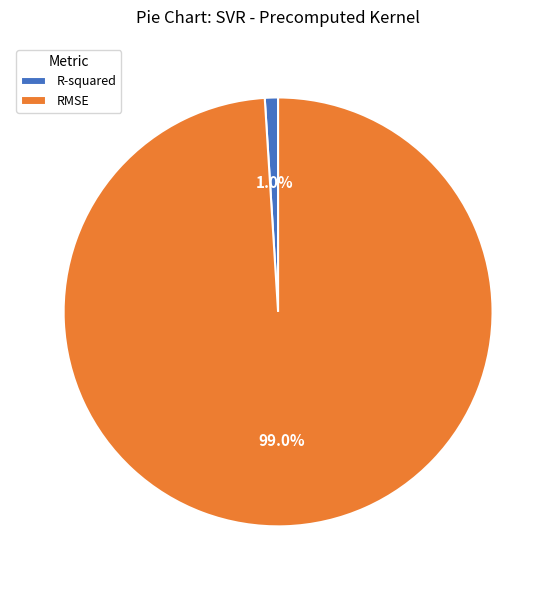

What percentage do RMSE and R-squared together represent?

100.0%